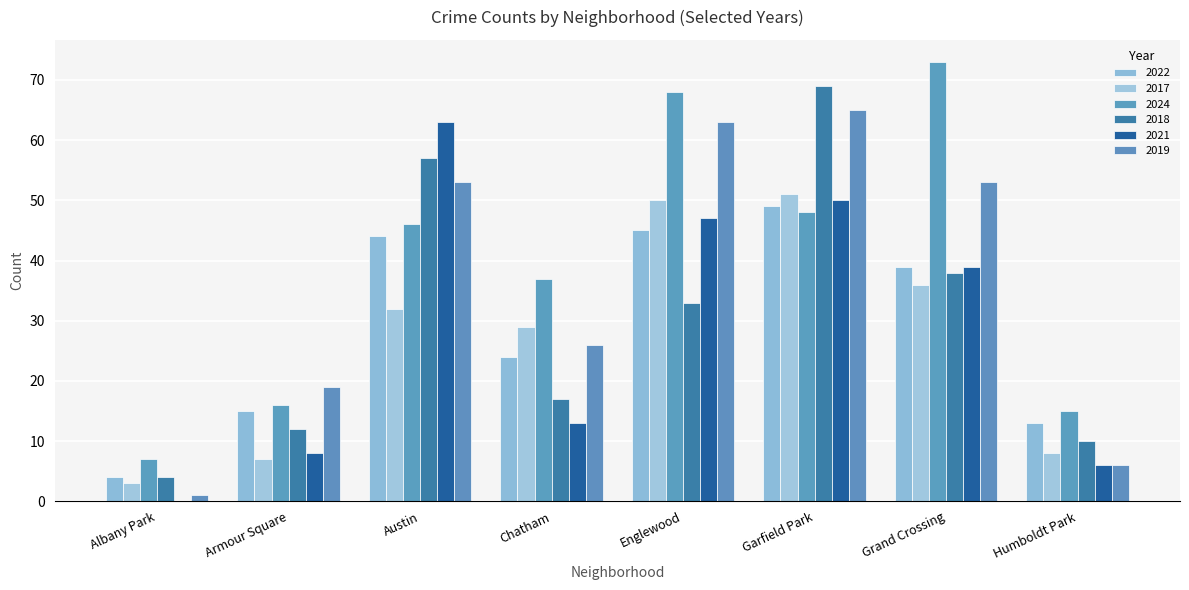

What is the difference between the maximum and minimum values in the 2024 series?

66